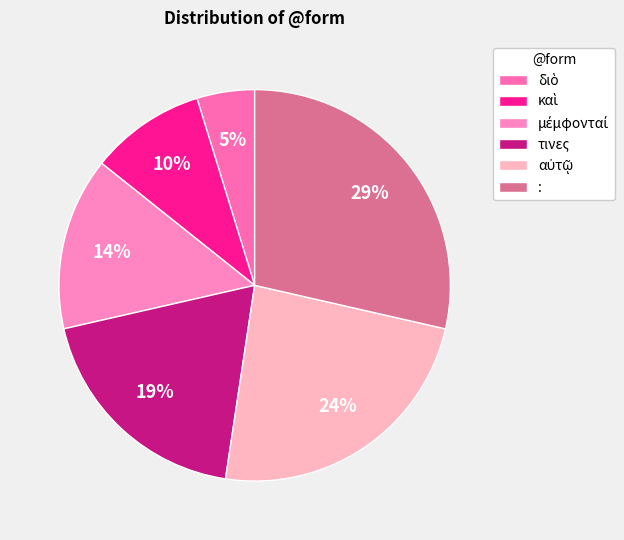

True or false: τινες accounts for 29% of the total.

False